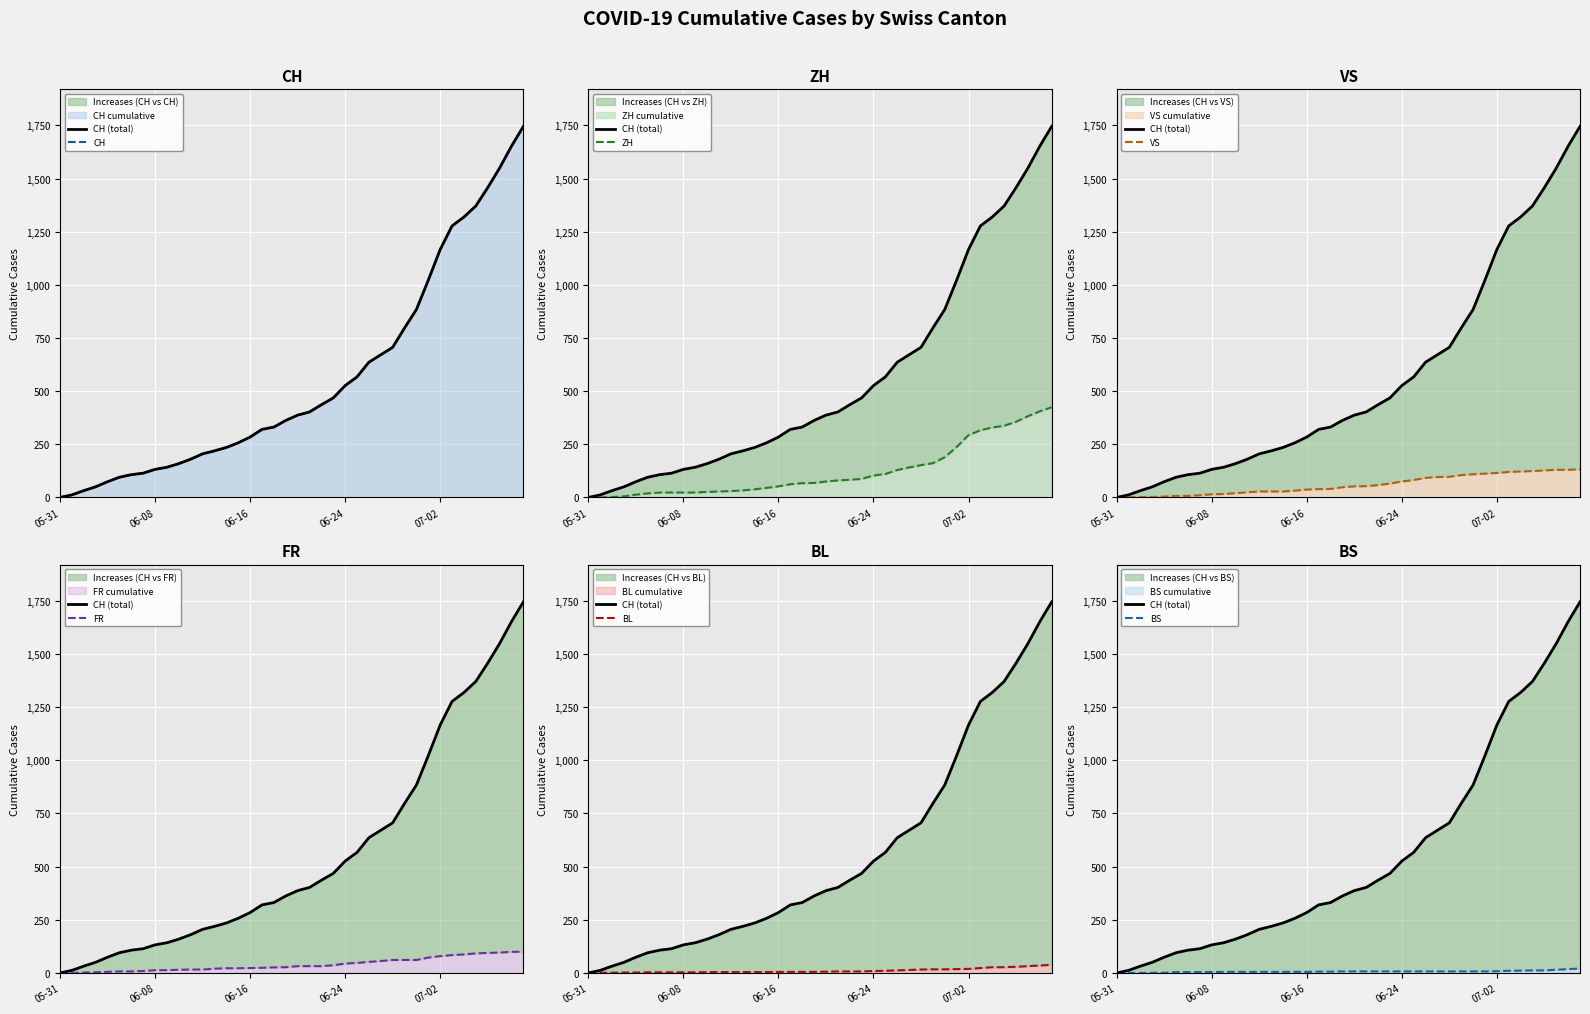

What is the difference between the second highest and second lowest values in the BS series?

18